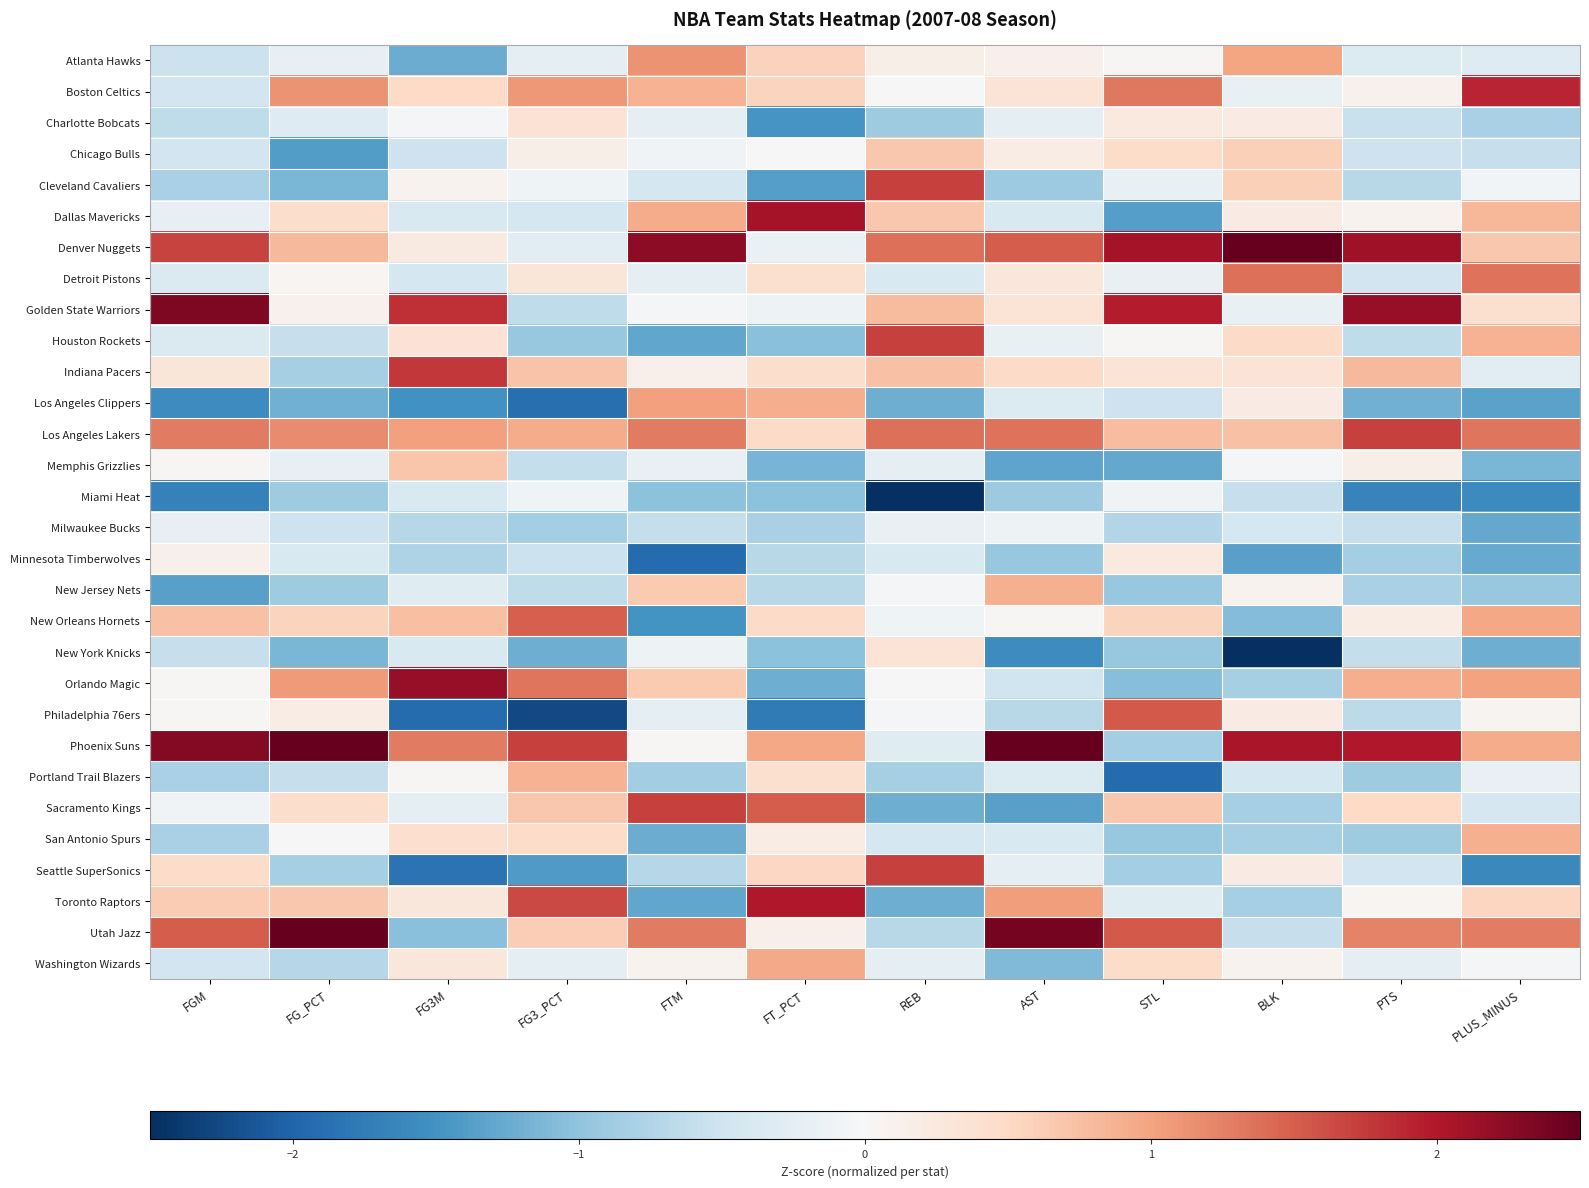

Reading left to right, what are all the values shown in this chart?

Atlanta Hawks: FGM=-0.5	FG_PCT=-0.2	FG3M=-1.2	FG3_PCT=-0.2	FTM=1.1	FT_PCT=0.6	REB=0.1	AST=0.1	STL=0.0	BLK=1.0	PTS=-0.3	PLUS_MINUS=-0.3
Boston Celtics: FGM=-0.5	FG_PCT=1.1	FG3M=0.5	FG3_PCT=1.1	FTM=0.9	FT_PCT=0.5	REB=0.0	AST=0.3	STL=1.3	BLK=-0.2	PTS=0.1	PLUS_MINUS=1.9
Charlotte Bobcats: FGM=-0.6	FG_PCT=-0.3	FG3M=-0.0	FG3_PCT=0.4	FTM=-0.2	FT_PCT=-1.5	REB=-0.9	AST=-0.2	STL=0.2	BLK=0.2	PTS=-0.6	PLUS_MINUS=-0.8
Chicago Bulls: FGM=-0.5	FG_PCT=-1.4	FG3M=-0.5	FG3_PCT=0.1	FTM=-0.1	FT_PCT=0.0	REB=0.7	AST=0.2	STL=0.5	BLK=0.6	PTS=-0.5	PLUS_MINUS=-0.6
Cleveland Cavaliers: FGM=-0.8	FG_PCT=-1.1	FG3M=0.1	FG3_PCT=-0.1	FTM=-0.4	FT_PCT=-1.4	REB=1.7	AST=-0.9	STL=-0.2	BLK=0.6	PTS=-0.7	PLUS_MINUS=-0.1
Dallas Mavericks: FGM=-0.2	FG_PCT=0.4	FG3M=-0.4	FG3_PCT=-0.4	FTM=0.9	FT_PCT=2.1	REB=0.7	AST=-0.4	STL=-1.4	BLK=0.2	PTS=0.1	PLUS_MINUS=0.8
Denver Nuggets: FGM=1.7	FG_PCT=0.8	FG3M=0.2	FG3_PCT=-0.3	FTM=2.2	FT_PCT=-0.2	REB=1.4	AST=1.5	STL=2.1	BLK=2.6	PTS=2.1	PLUS_MINUS=0.7
Detroit Pistons: FGM=-0.4	FG_PCT=0.1	FG3M=-0.4	FG3_PCT=0.3	FTM=-0.2	FT_PCT=0.4	REB=-0.4	AST=0.3	STL=-0.2	BLK=1.4	PTS=-0.5	PLUS_MINUS=1.4
Golden State Warriors: FGM=2.3	FG_PCT=0.1	FG3M=1.8	FG3_PCT=-0.6	FTM=-0.0	FT_PCT=-0.1	REB=0.8	AST=0.3	STL=2.0	BLK=-0.2	PTS=2.2	PLUS_MINUS=0.4
Houston Rockets: FGM=-0.4	FG_PCT=-0.6	FG3M=0.4	FG3_PCT=-1.0	FTM=-1.3	FT_PCT=-1.1	REB=1.7	AST=-0.2	STL=0.0	BLK=0.5	PTS=-0.6	PLUS_MINUS=0.9
Indiana Pacers: FGM=0.3	FG_PCT=-0.8	FG3M=1.8	FG3_PCT=0.7	FTM=0.1	FT_PCT=0.4	REB=0.7	AST=0.5	STL=0.3	BLK=0.3	PTS=0.8	PLUS_MINUS=-0.3
Los Angeles Clippers: FGM=-1.6	FG_PCT=-1.2	FG3M=-1.5	FG3_PCT=-1.9	FTM=1.0	FT_PCT=0.9	REB=-1.2	AST=-0.3	STL=-0.5	BLK=0.2	PTS=-1.2	PLUS_MINUS=-1.3
Los Angeles Lakers: FGM=1.3	FG_PCT=1.2	FG3M=1.0	FG3_PCT=0.9	FTM=1.3	FT_PCT=0.5	REB=1.4	AST=1.4	STL=0.8	BLK=0.7	PTS=1.7	PLUS_MINUS=1.3
Memphis Grizzlies: FGM=0.0	FG_PCT=-0.2	FG3M=0.7	FG3_PCT=-0.6	FTM=-0.2	FT_PCT=-1.2	REB=-0.2	AST=-1.3	STL=-1.3	BLK=-0.0	PTS=0.2	PLUS_MINUS=-1.1
Miami Heat: FGM=-1.7	FG_PCT=-0.9	FG3M=-0.4	FG3_PCT=-0.1	FTM=-1.0	FT_PCT=-1.0	REB=-2.8	AST=-0.9	STL=-0.1	BLK=-0.6	PTS=-1.7	PLUS_MINUS=-1.6
Milwaukee Bucks: FGM=-0.2	FG_PCT=-0.5	FG3M=-0.7	FG3_PCT=-0.8	FTM=-0.6	FT_PCT=-0.8	REB=-0.2	AST=-0.1	STL=-0.7	BLK=-0.4	PTS=-0.6	PLUS_MINUS=-1.3
Minnesota Timberwolves: FGM=0.1	FG_PCT=-0.4	FG3M=-0.8	FG3_PCT=-0.5	FTM=-1.9	FT_PCT=-0.7	REB=-0.4	AST=-1.0	STL=0.2	BLK=-1.3	PTS=-0.9	PLUS_MINUS=-1.3
New Jersey Nets: FGM=-1.4	FG_PCT=-0.9	FG3M=-0.3	FG3_PCT=-0.6	FTM=0.7	FT_PCT=-0.7	REB=-0.0	AST=0.9	STL=-0.9	BLK=0.1	PTS=-0.8	PLUS_MINUS=-0.9
New Orleans Hornets: FGM=0.7	FG_PCT=0.6	FG3M=0.8	FG3_PCT=1.5	FTM=-1.5	FT_PCT=0.5	REB=-0.1	AST=0.0	STL=0.6	BLK=-1.1	PTS=0.2	PLUS_MINUS=1.0
New York Knicks: FGM=-0.6	FG_PCT=-1.1	FG3M=-0.4	FG3_PCT=-1.2	FTM=-0.1	FT_PCT=-1.0	REB=0.3	AST=-1.6	STL=-0.9	BLK=-2.8	PTS=-0.6	PLUS_MINUS=-1.2
Orlando Magic: FGM=0.0	FG_PCT=1.1	FG3M=2.2	FG3_PCT=1.3	FTM=0.7	FT_PCT=-1.2	REB=0.0	AST=-0.5	STL=-1.1	BLK=-0.8	PTS=0.9	PLUS_MINUS=1.0
Philadelphia 76ers: FGM=0.0	FG_PCT=0.2	FG3M=-1.9	FG3_PCT=-2.3	FTM=-0.2	FT_PCT=-1.8	REB=-0.0	AST=-0.7	STL=1.5	BLK=0.2	PTS=-0.7	PLUS_MINUS=0.1
Phoenix Suns: FGM=2.3	FG_PCT=2.7	FG3M=1.3	FG3_PCT=1.7	FTM=0.0	FT_PCT=1.0	REB=-0.3	AST=2.5	STL=-0.8	BLK=2.0	PTS=2.0	PLUS_MINUS=0.9
Portland Trail Blazers: FGM=-0.8	FG_PCT=-0.6	FG3M=0.0	FG3_PCT=0.9	FTM=-0.9	FT_PCT=0.4	REB=-0.8	AST=-0.3	STL=-1.9	BLK=-0.4	PTS=-0.9	PLUS_MINUS=-0.2
Sacramento Kings: FGM=-0.1	FG_PCT=0.4	FG3M=-0.2	FG3_PCT=0.7	FTM=1.7	FT_PCT=1.5	REB=-1.2	AST=-1.4	STL=0.7	BLK=-0.8	PTS=0.5	PLUS_MINUS=-0.4
San Antonio Spurs: FGM=-0.8	FG_PCT=-0.0	FG3M=0.4	FG3_PCT=0.5	FTM=-1.2	FT_PCT=0.2	REB=-0.4	AST=-0.4	STL=-0.9	BLK=-0.8	PTS=-0.9	PLUS_MINUS=0.9
Seattle SuperSonics: FGM=0.5	FG_PCT=-0.8	FG3M=-1.9	FG3_PCT=-1.4	FTM=-0.7	FT_PCT=0.5	REB=1.7	AST=-0.2	STL=-0.8	BLK=0.2	PTS=-0.5	PLUS_MINUS=-1.6
Toronto Raptors: FGM=0.6	FG_PCT=0.7	FG3M=0.3	FG3_PCT=1.7	FTM=-1.3	FT_PCT=2.0	REB=-1.2	AST=1.1	STL=-0.3	BLK=-0.8	PTS=0.1	PLUS_MINUS=0.5
Utah Jazz: FGM=1.5	FG_PCT=2.5	FG3M=-1.0	FG3_PCT=0.6	FTM=1.3	FT_PCT=0.1	REB=-0.7	AST=2.4	STL=1.5	BLK=-0.6	PTS=1.2	PLUS_MINUS=1.3
Washington Wizards: FGM=-0.5	FG_PCT=-0.7	FG3M=0.3	FG3_PCT=-0.2	FTM=0.1	FT_PCT=0.9	REB=-0.2	AST=-1.1	STL=0.5	BLK=0.1	PTS=-0.2	PLUS_MINUS=-0.1